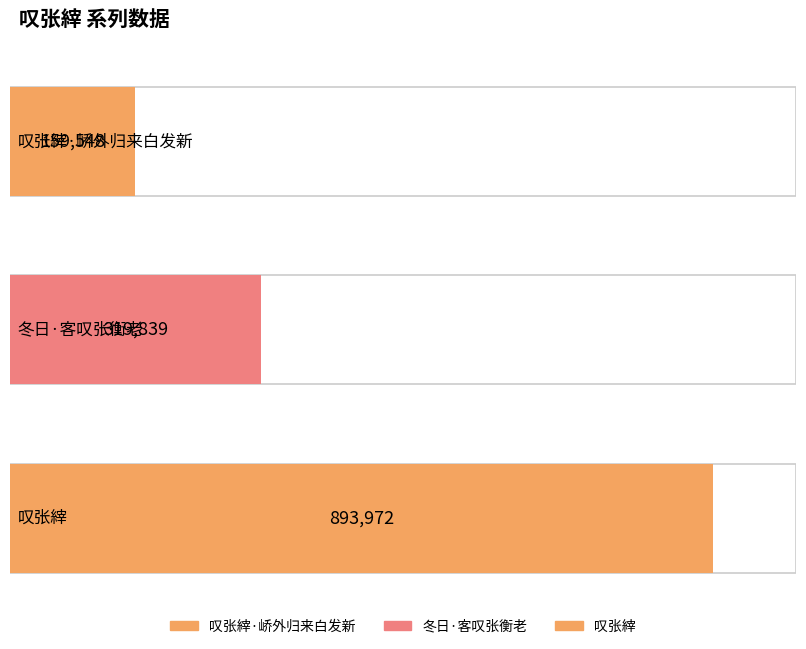

Reading left to right, what are all the values shown in this chart?

159548	319839	893972